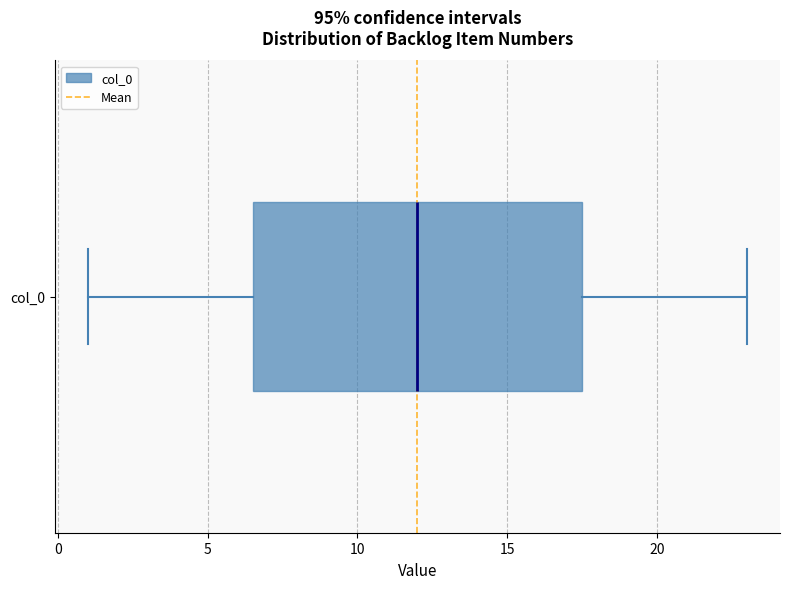

Read this box plot against the x-axis: the position of the median line, the range covered by the box, and the ends of both whiskers. The values are not printed on the chart, so give them approximately, as read against the axis.

median 12.0, box 6.5 to 17.5, whiskers 1.0 to 23.0